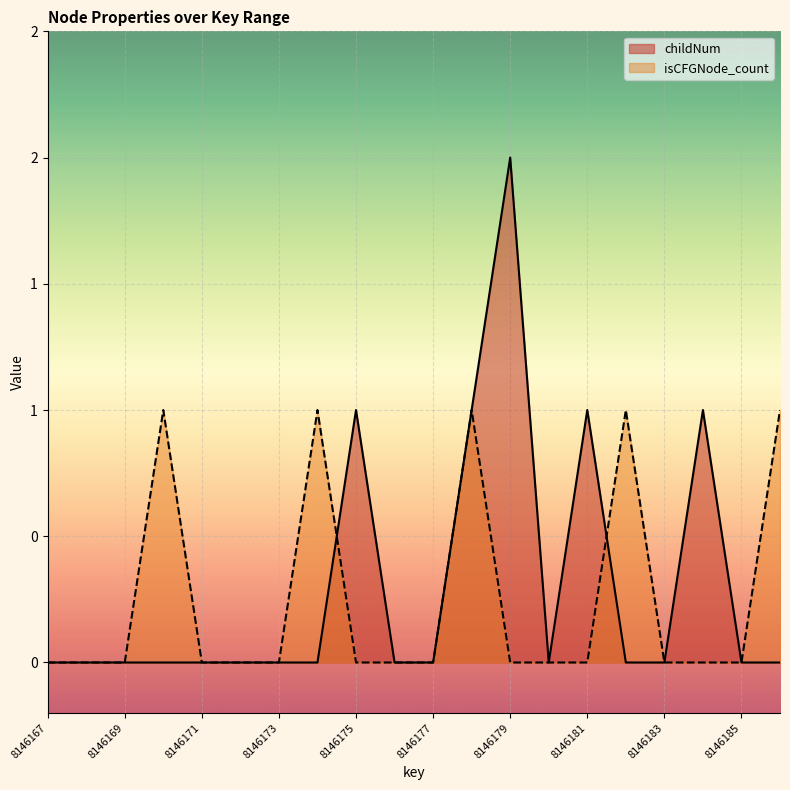

Count the isCFGNode_count values in the range 0 to 1.

20